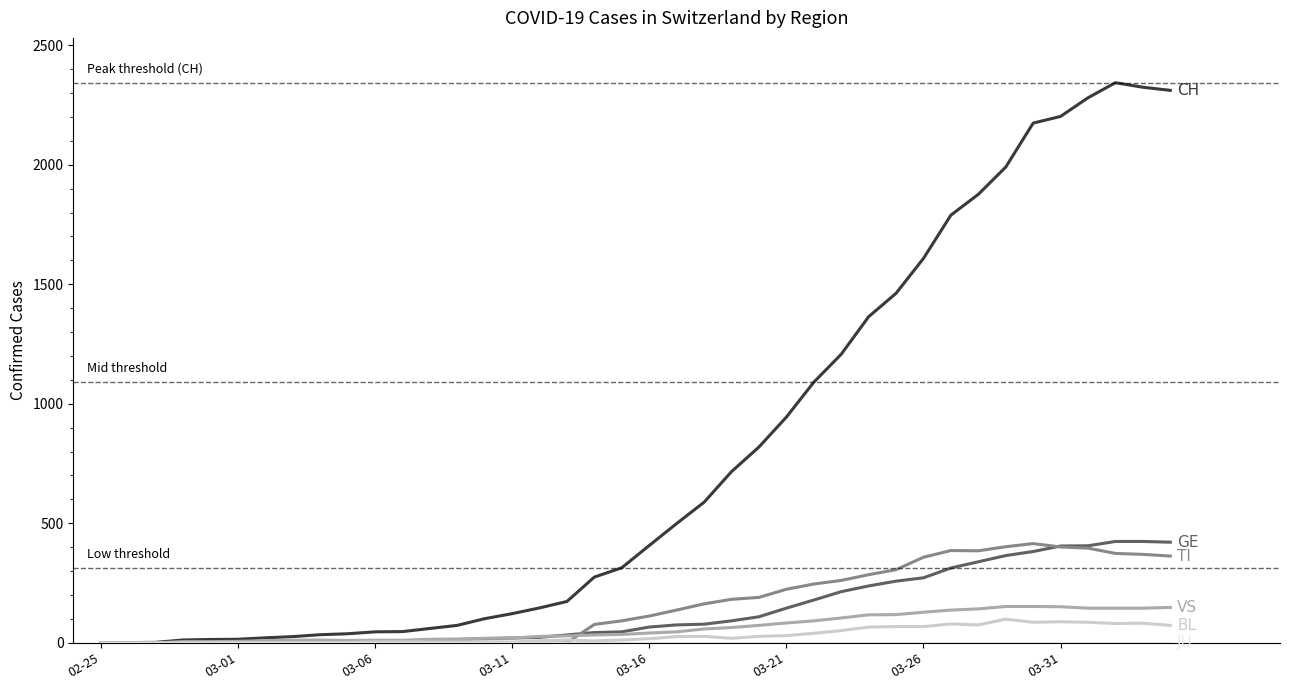

Does the chart display data point markers on the line(s)?

No